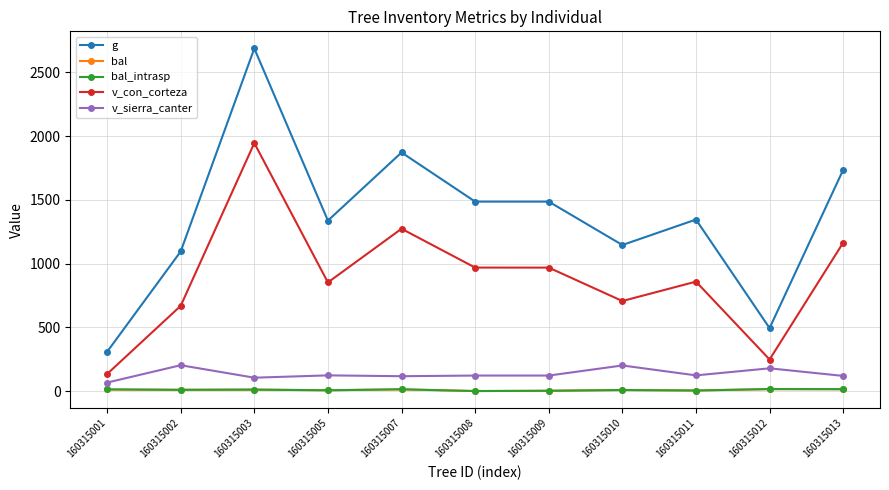

What is the approximate value of bal at 160315003?

11.2